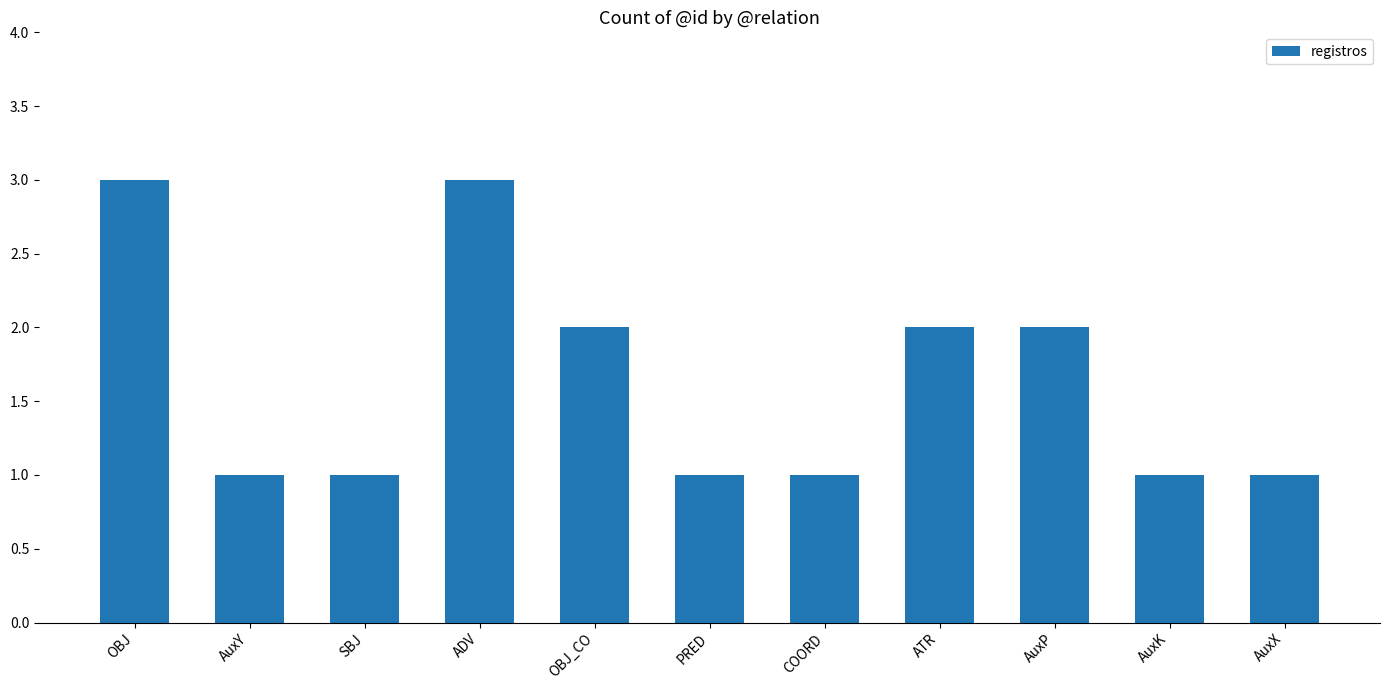

What is the difference between the second highest and second lowest values?

2